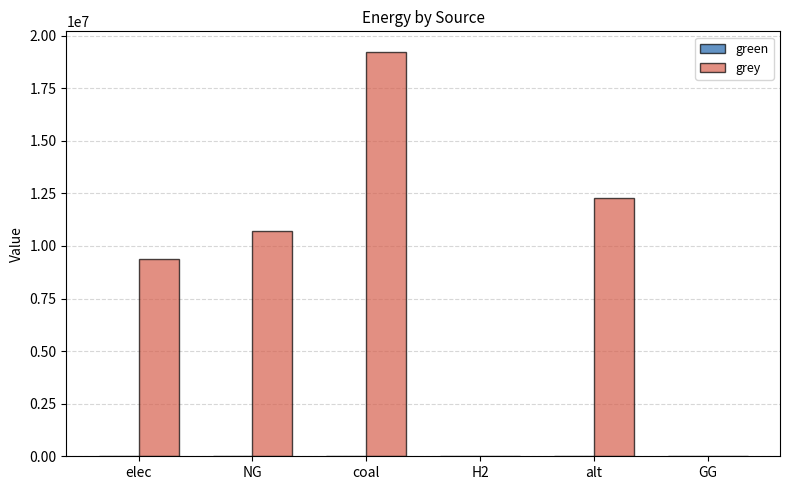

Approximately how many times larger is the value at elec compared to coal?

0.5